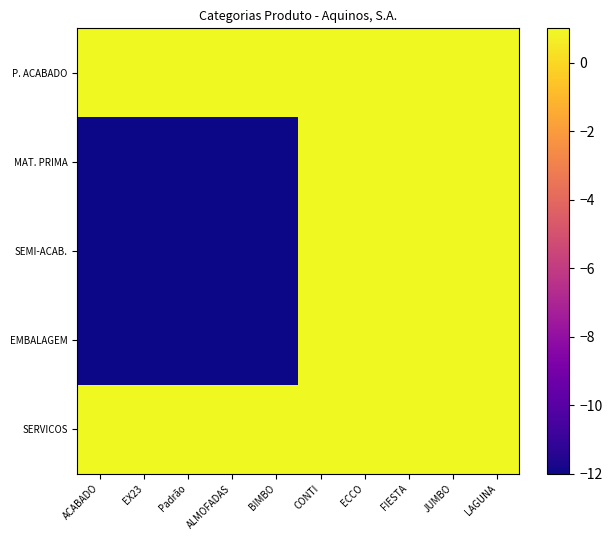

Which series has the largest total across all categories?

P. ACABADO